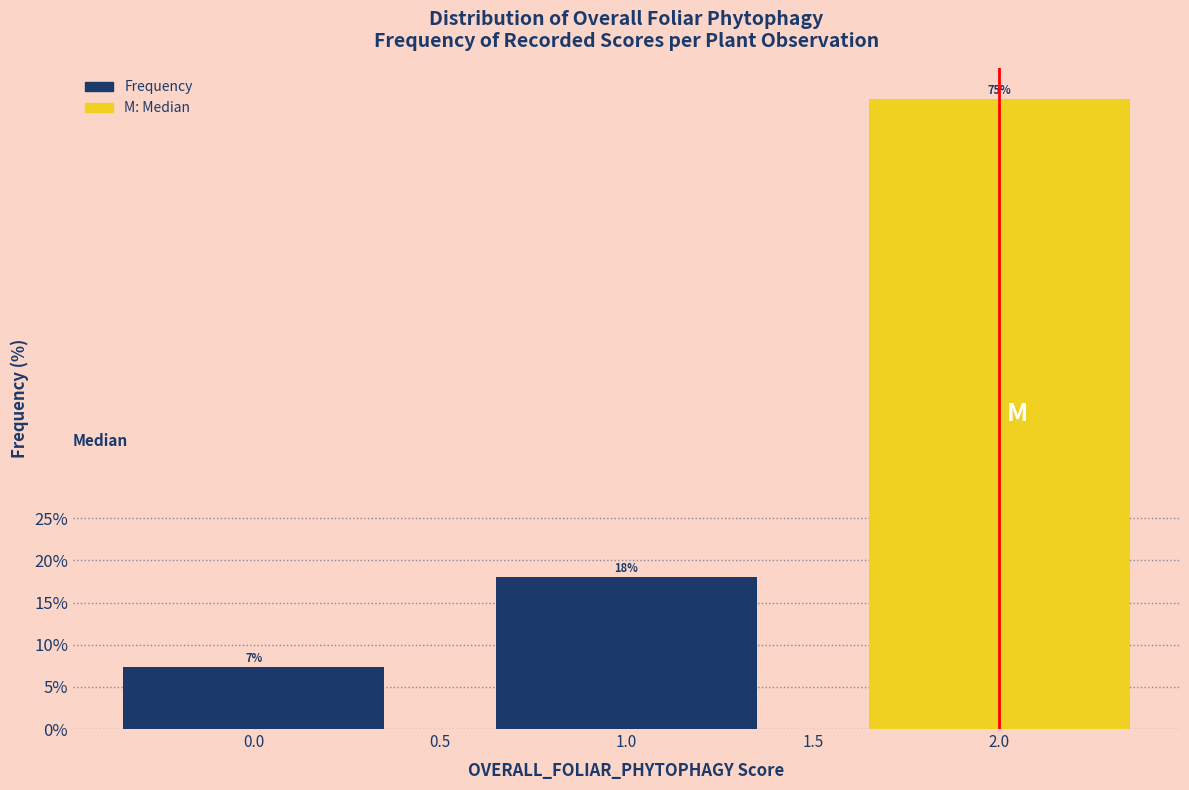

What is the value of the 1st bar from the left?

7.3